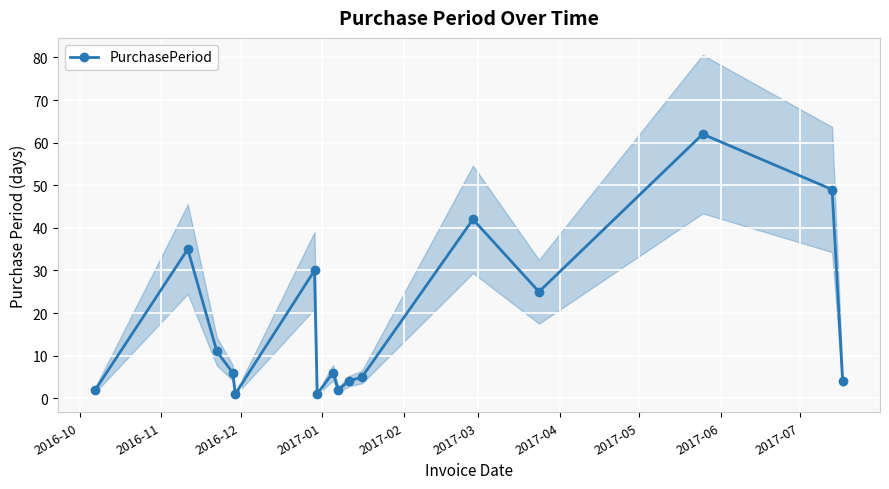

What is the value of the 13th point from the left?

25